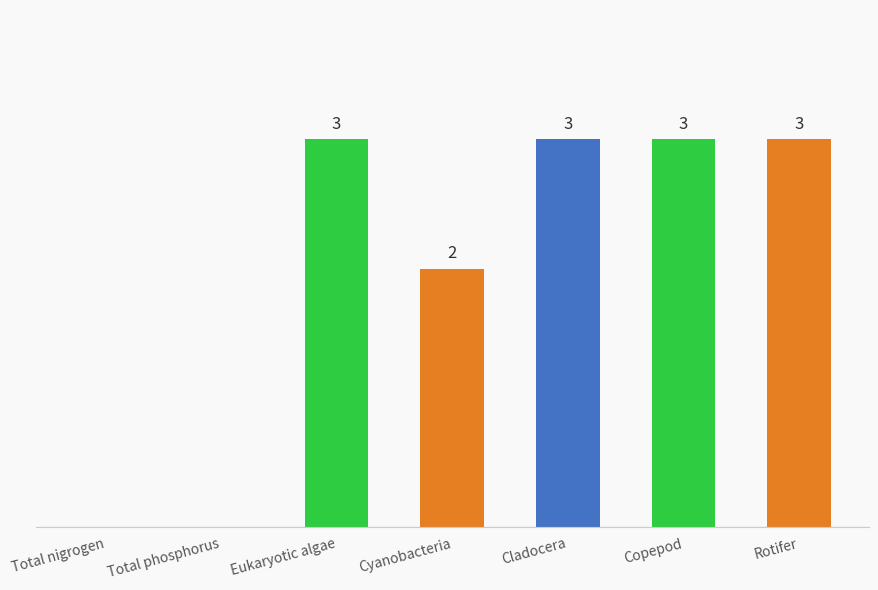

Which has a higher value, Eukaryotic algae or Total nigrogen?

Eukaryotic algae